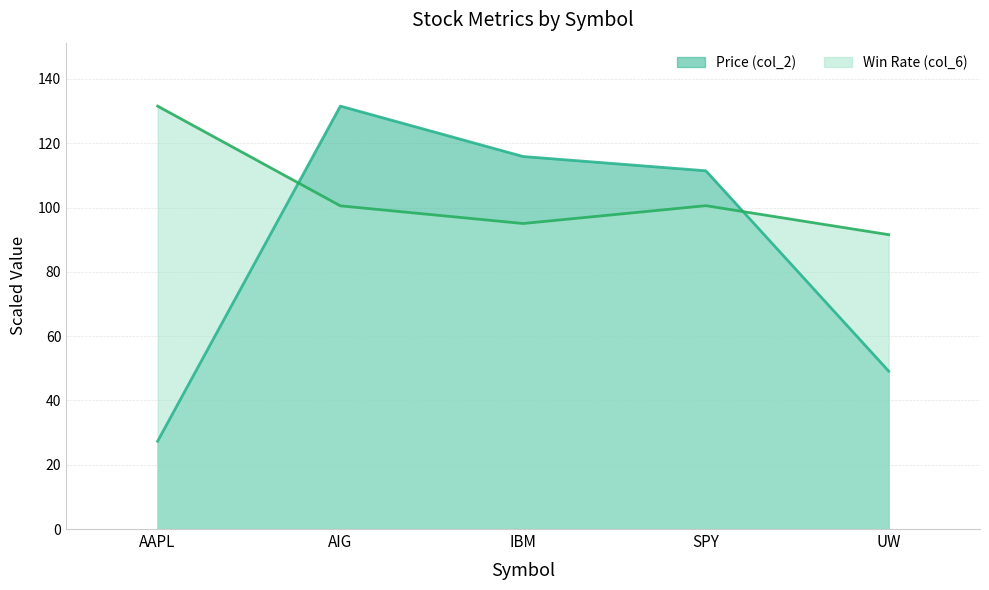

What is the average value of the Win Rate (col_6) series?

103.9